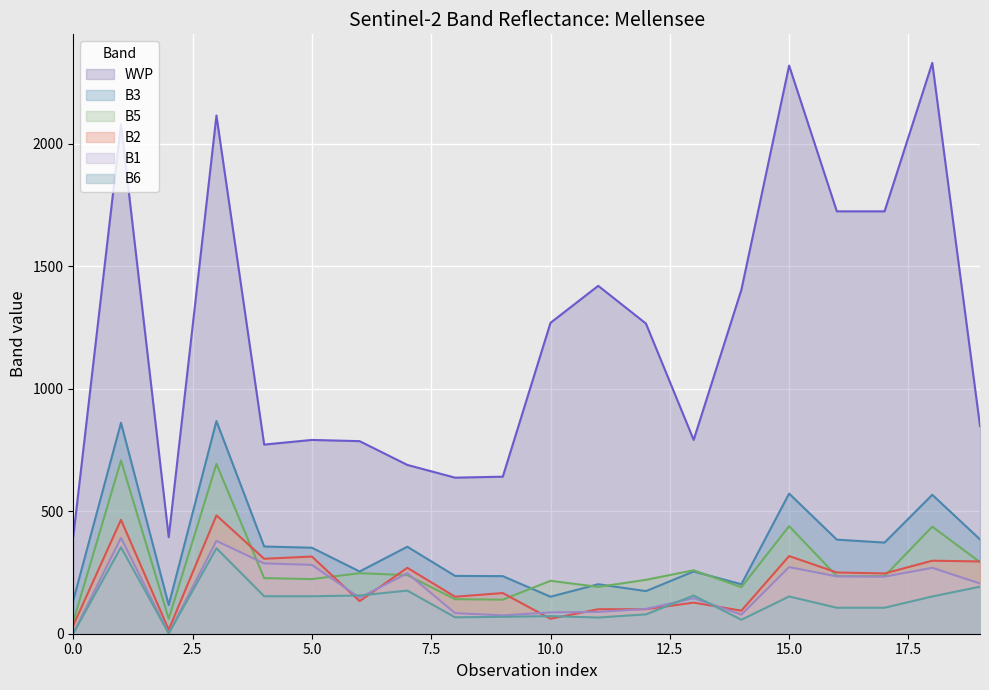

The B2 series shows 315 at 5.0. True or false?

True